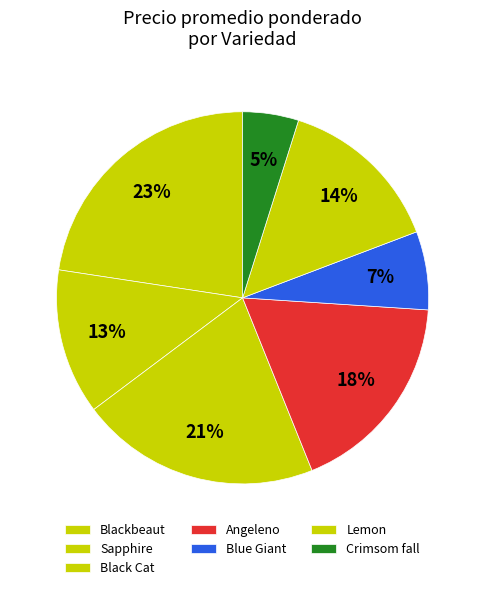

How many segments does this pie chart have?

7